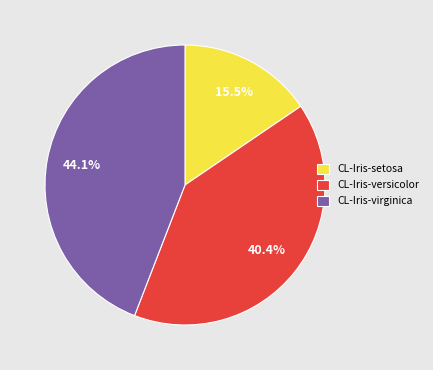

To the nearest percent, what is the average slice percentage?

33%